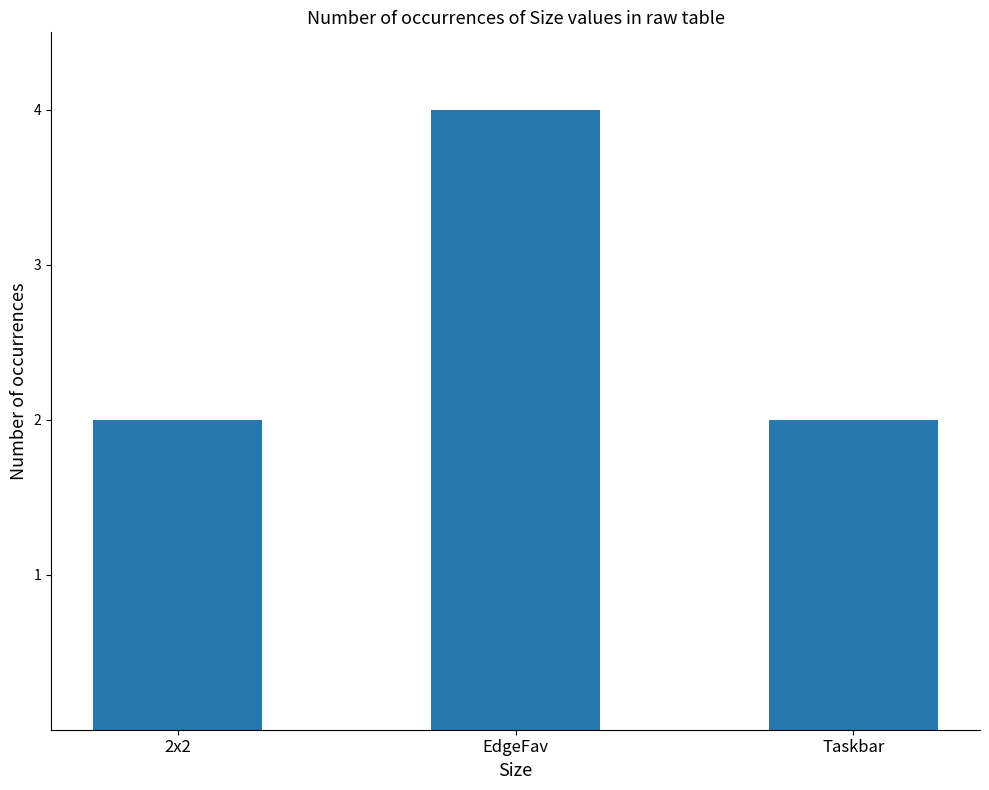

What is the label of the 3rd bar from the left?

Taskbar